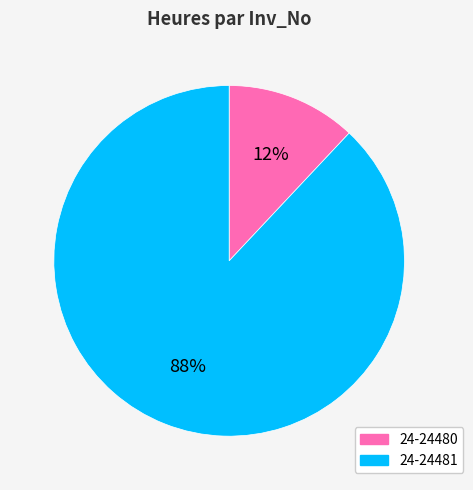

Count the number of slices in the pie.

2